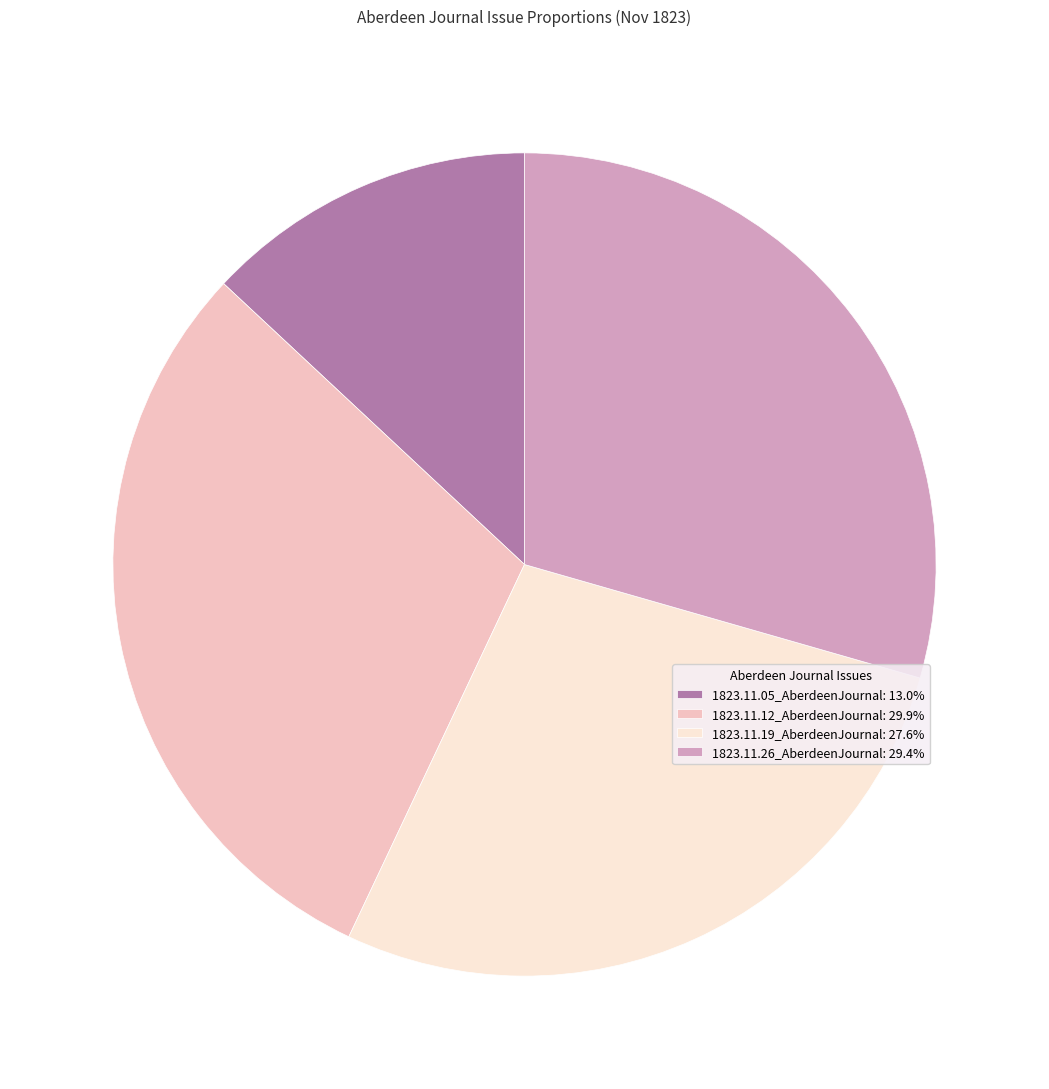

Is there a majority slice in this chart?

No